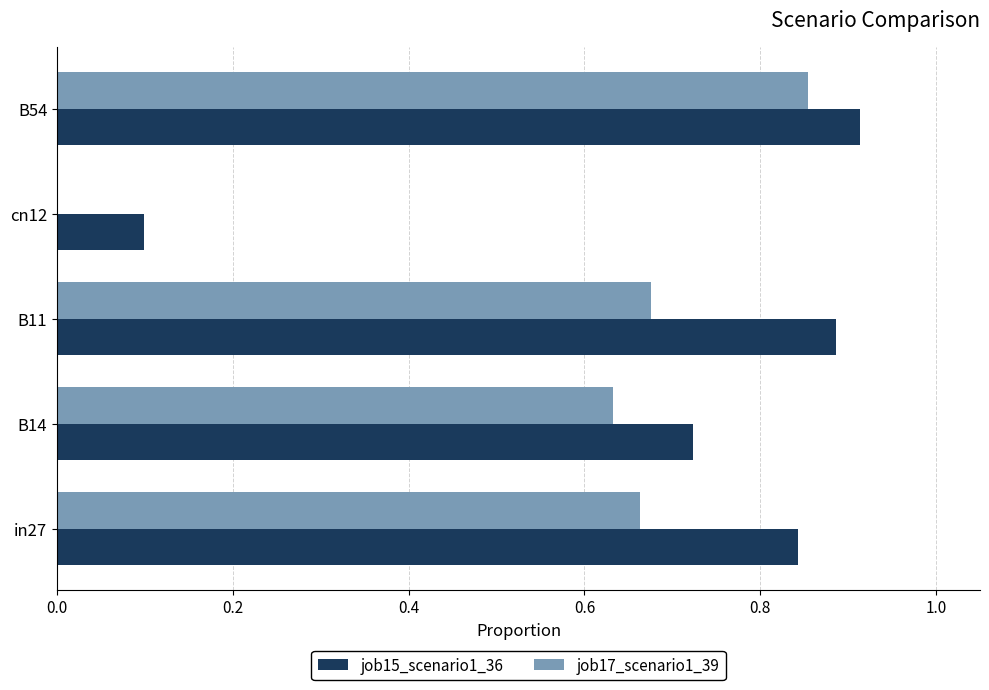

Is it true that job15_scenario1_36 equals 1.6 at B11?

False